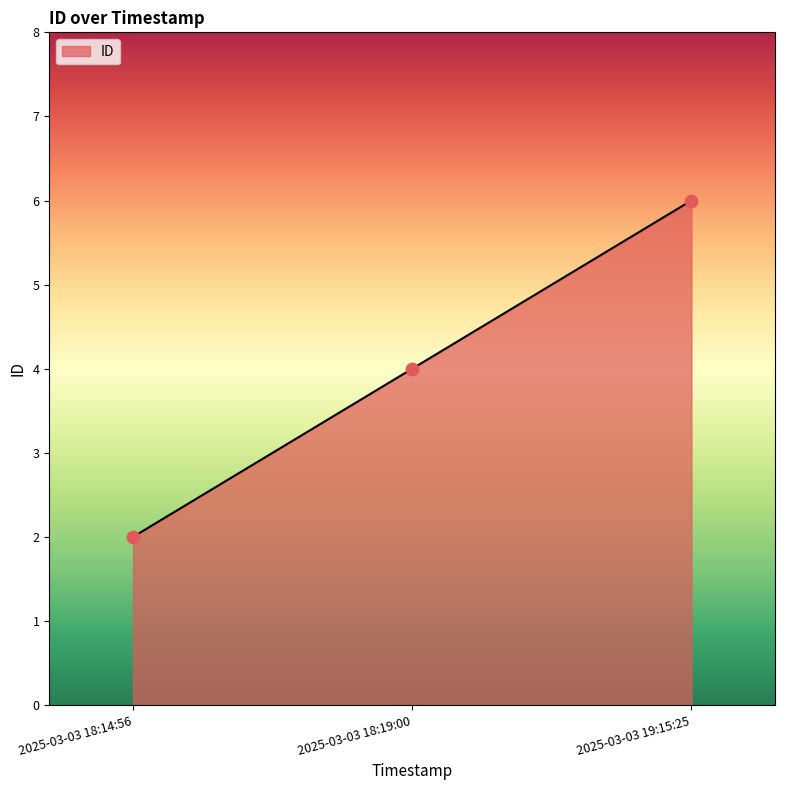

Which has a higher value, 2025-03-03 18:14:56 or 2025-03-03 19:15:25?

2025-03-03 19:15:25